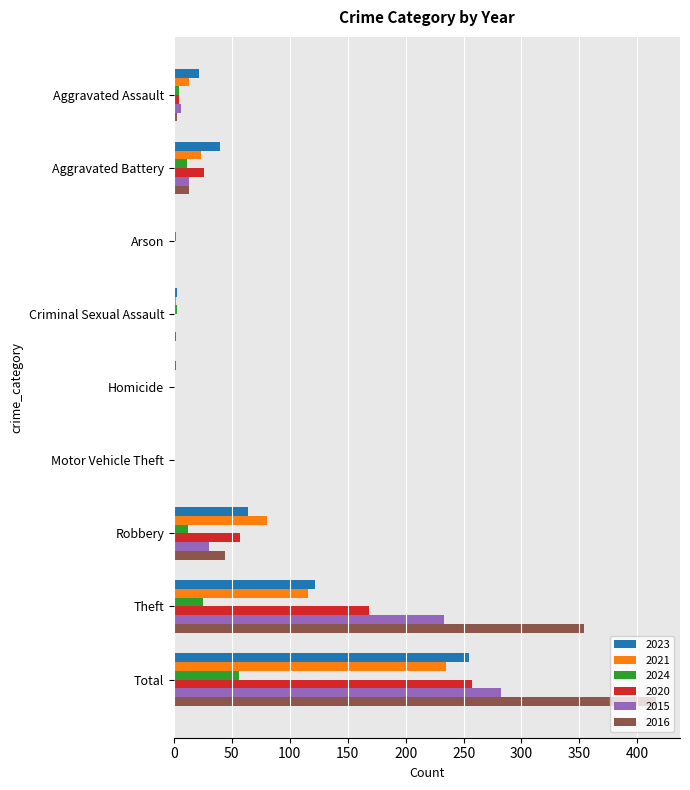

What is the total value across all series at Theft?

1018